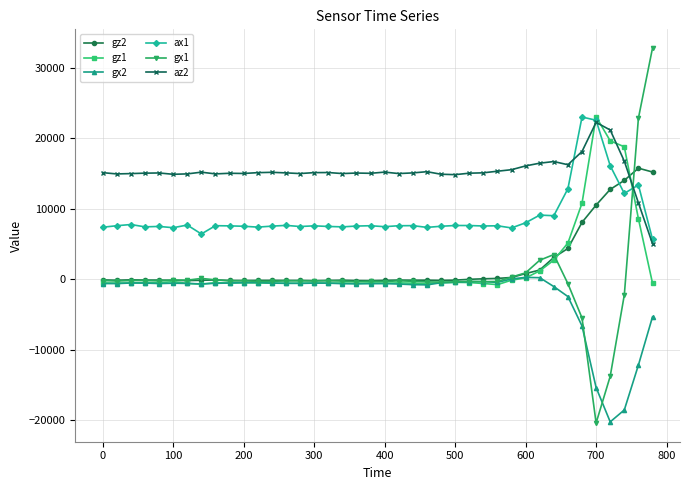

Which series has the largest range (max minus min)?

gx1